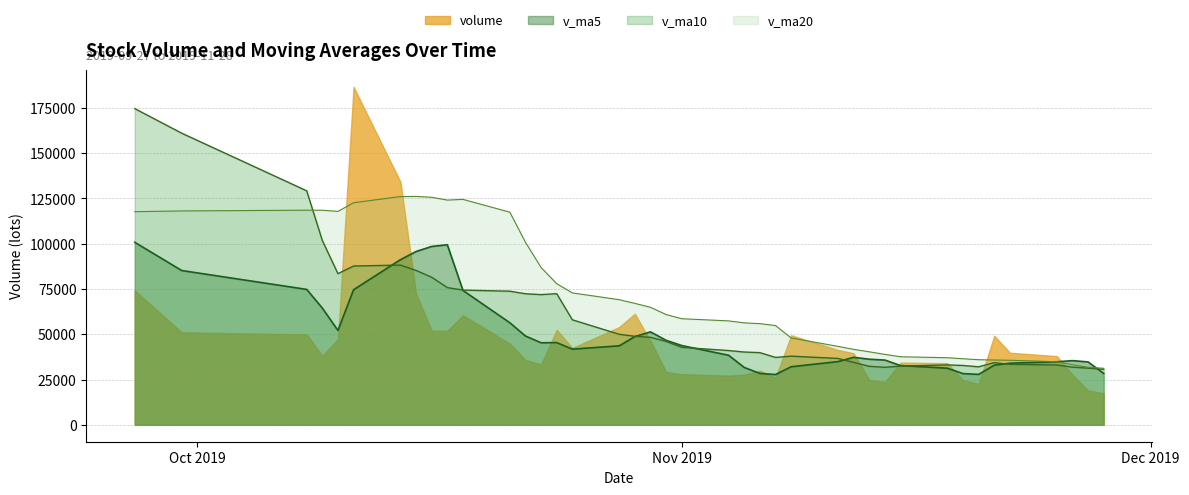

How many lines are shown in the chart?

4